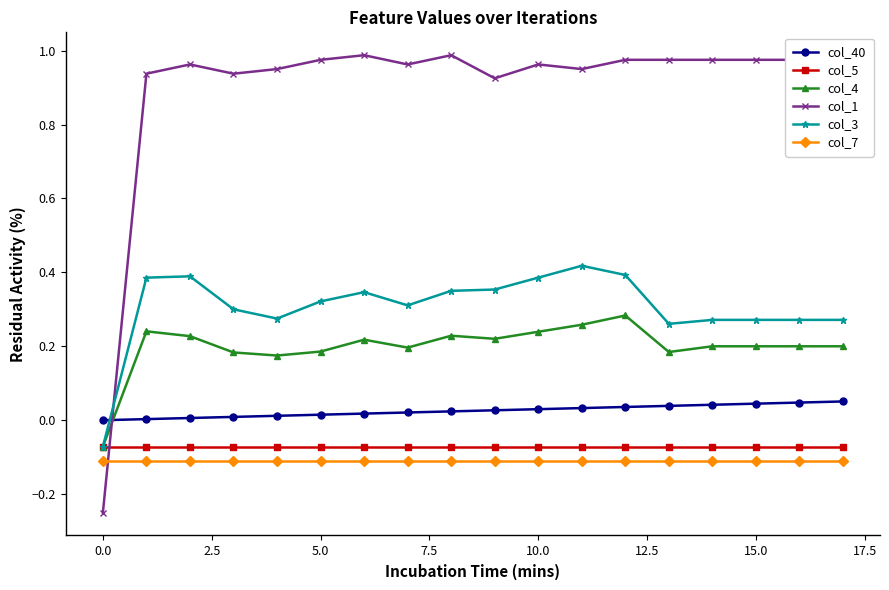

Which series has the widest spread of values?

col_1